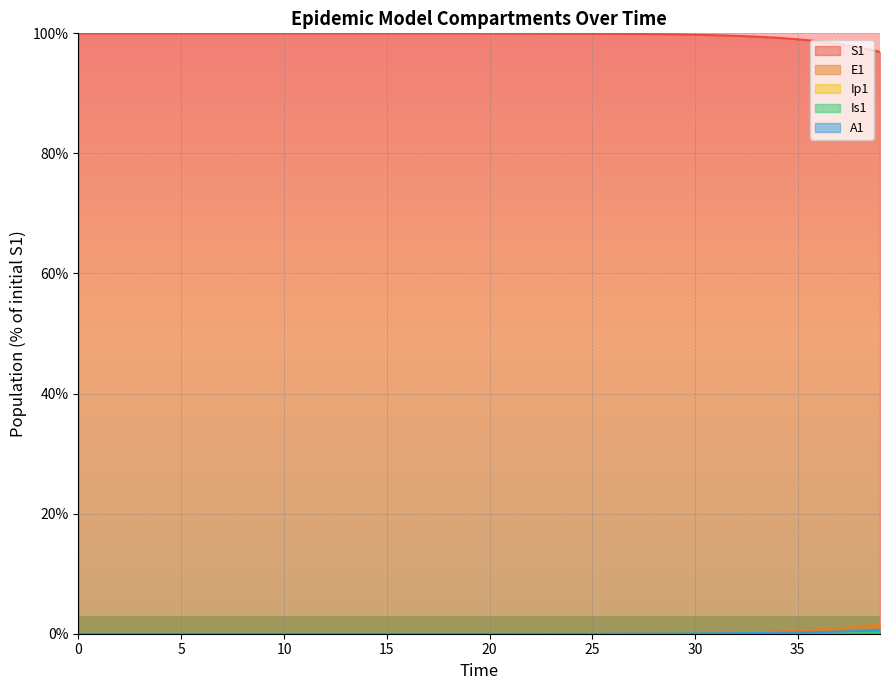

True or false: S1 and Ip1 cross at least once.

False